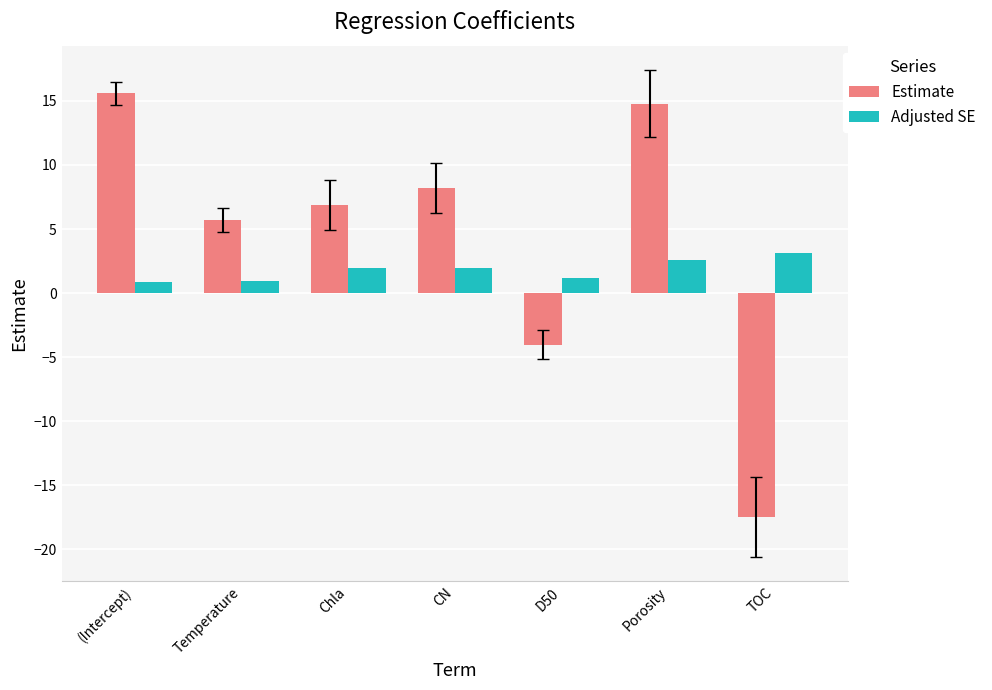

What is the spread (max minus min) of values at CN?

6.3